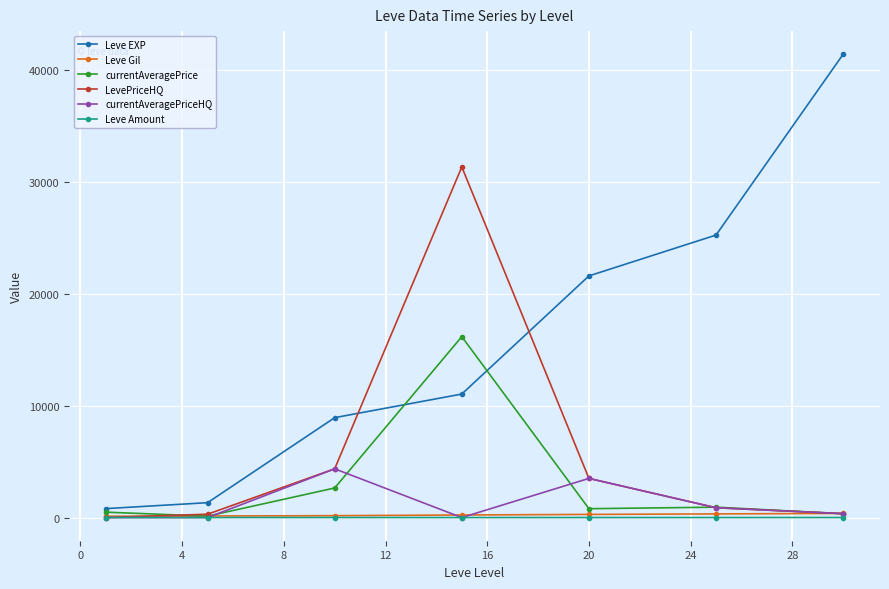

How many interior local peaks does the LevePriceHQ series have?

1